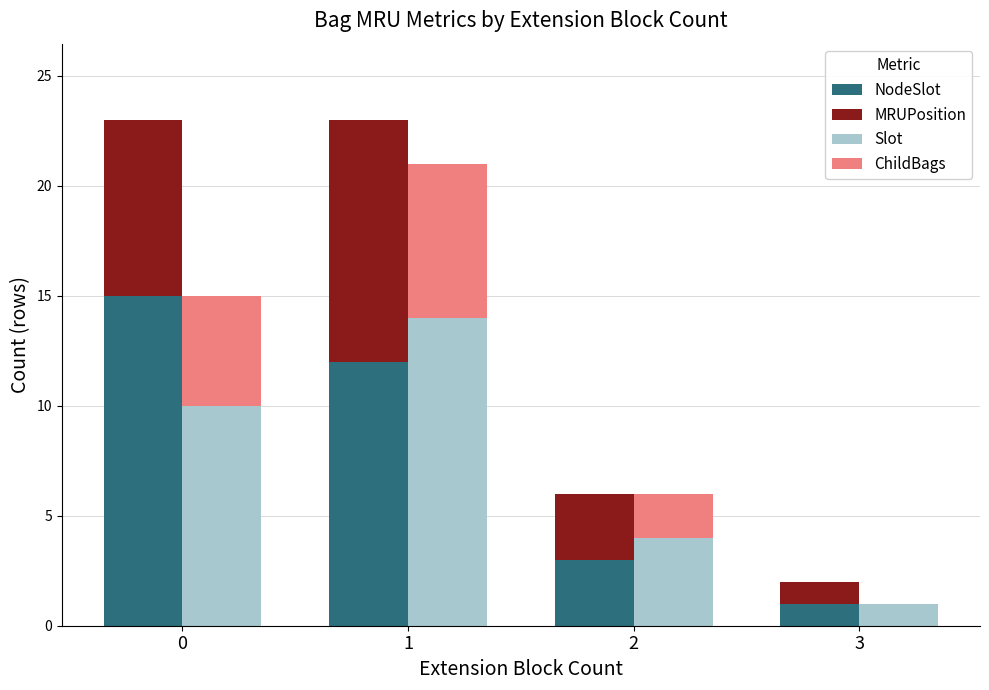

What is the value of the Slot bar at the 1st from the left?

10